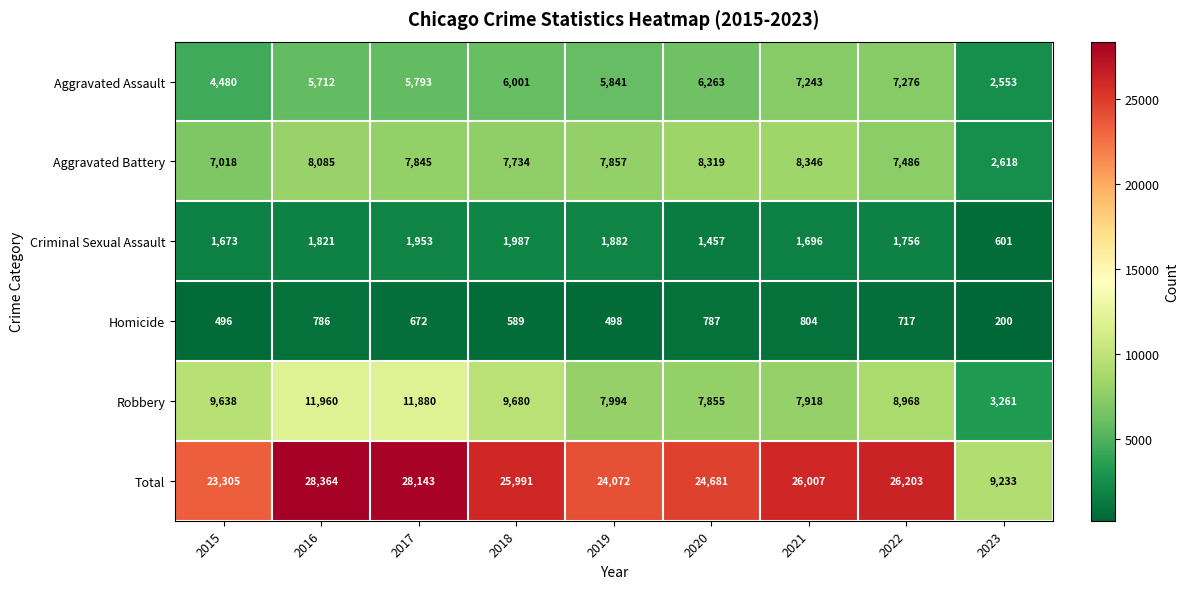

Which category has the lowest value across all series?

2023